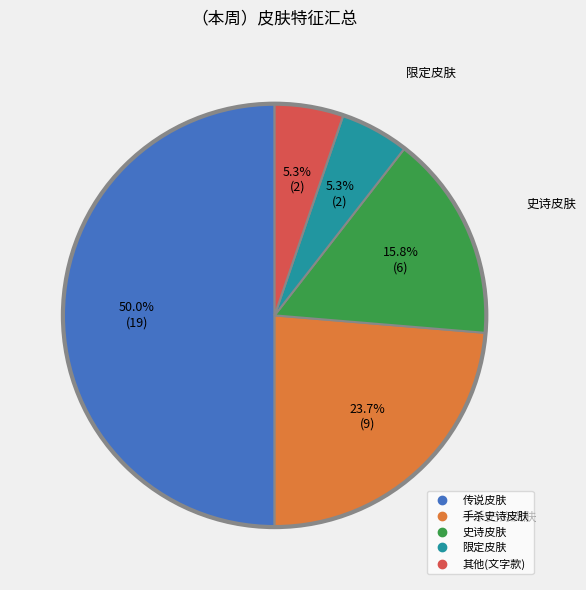

How many slices are in this pie chart?

5